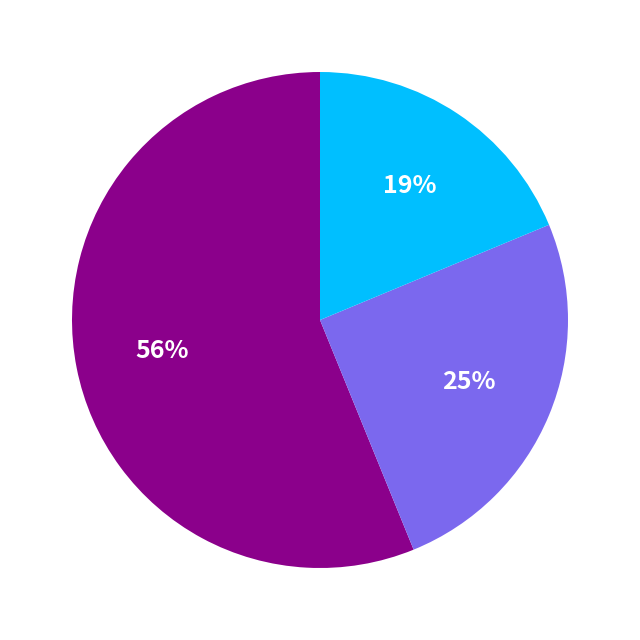

Is there any slice that represents more than half of the pie?

Yes